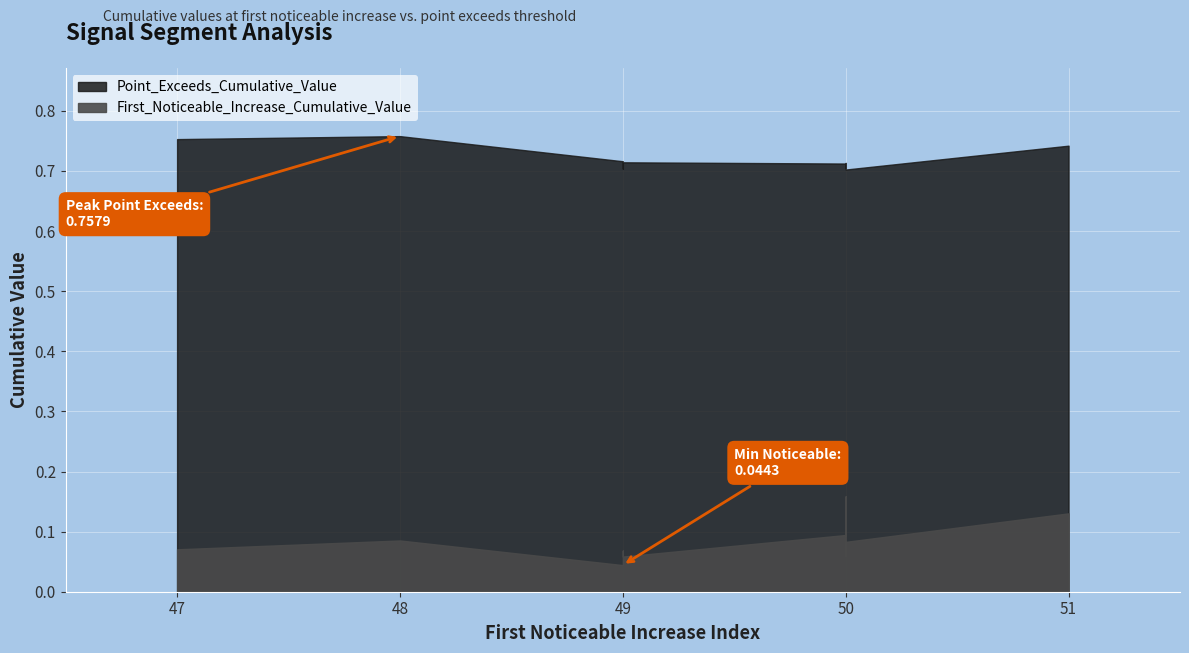

What is the total value across all series at 49?

0.8